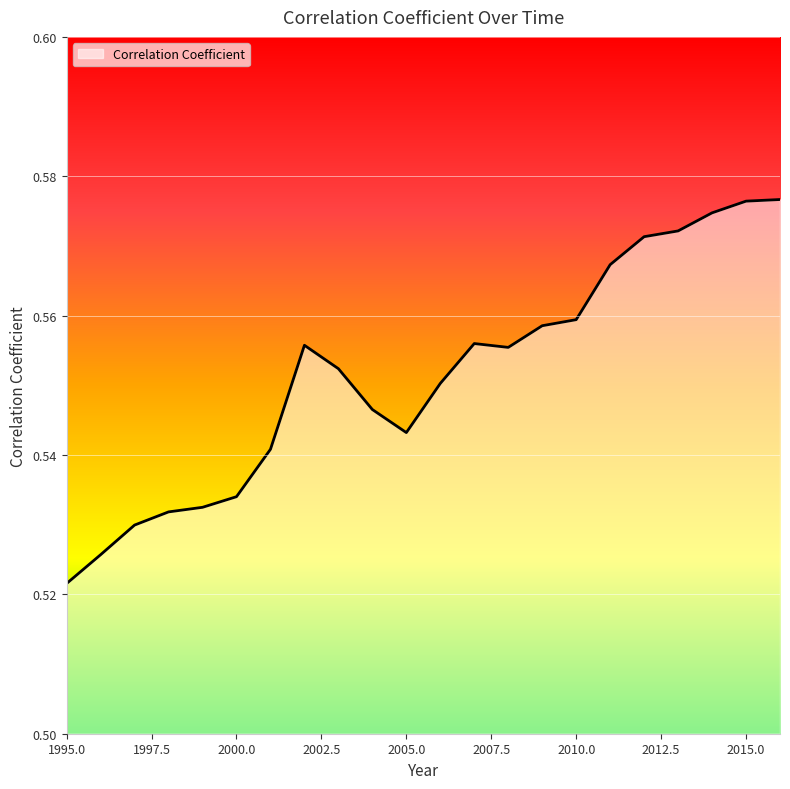

At which category does the data reach its first local peak?

2002